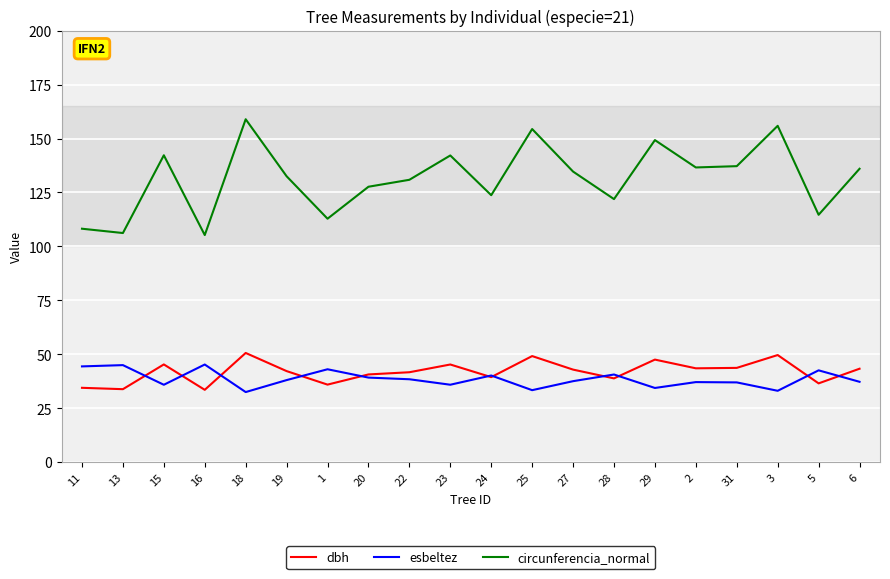

How many distinct data groups are displayed?

3